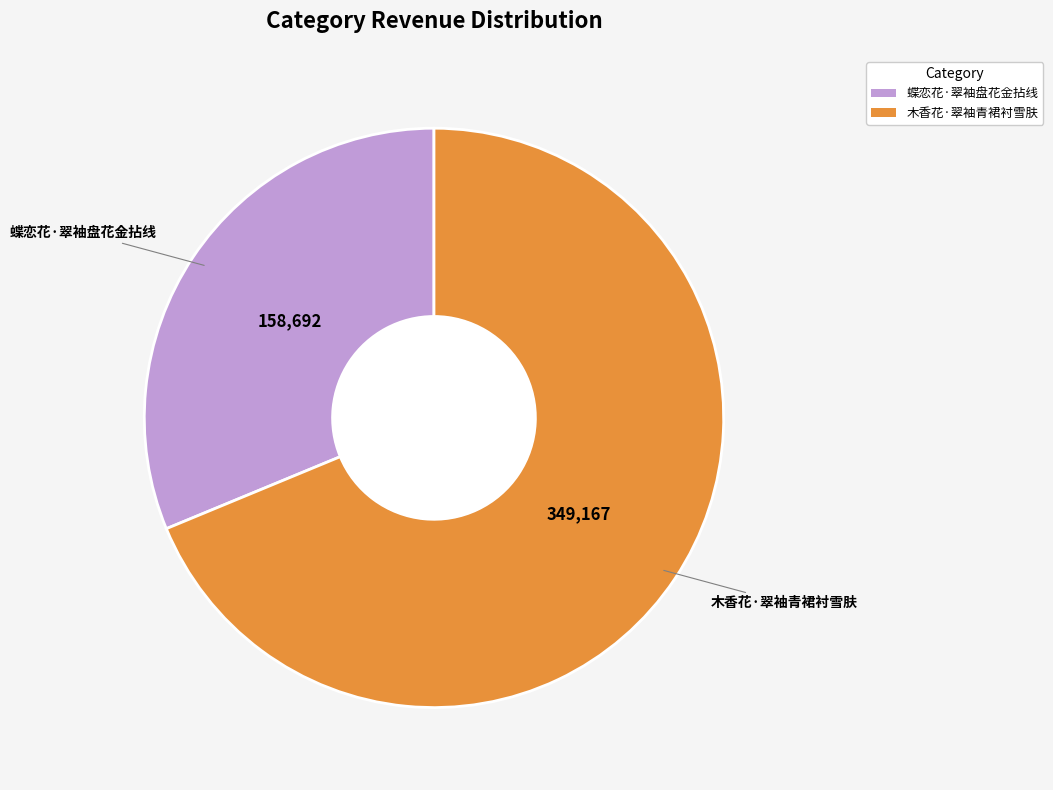

Count the number of slices in the pie.

2